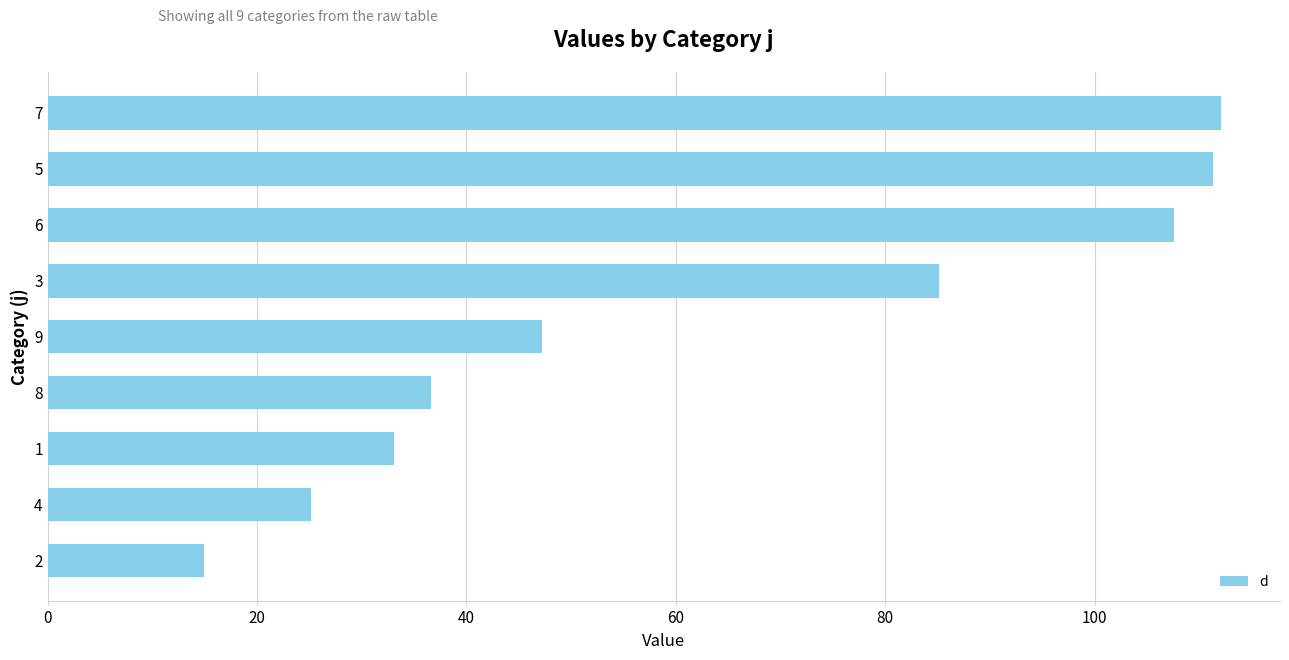

Reading bottom to top, what are all the values shown in this chart?

14.9	25.2	33.1	36.6	47.2	85.1	107.6	111.3	112.1